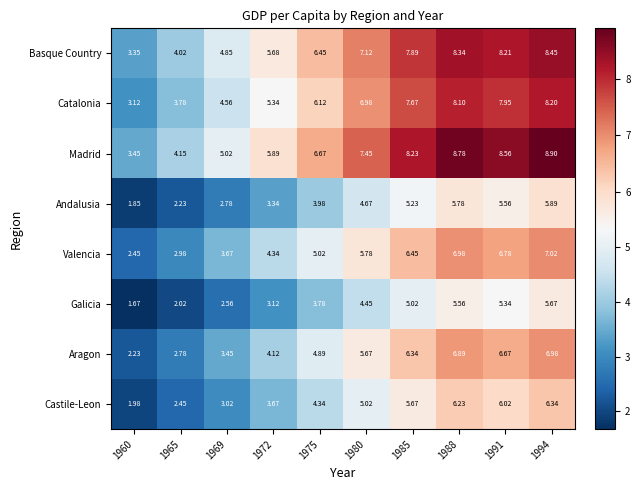

Which series has the widest spread of values?

Madrid